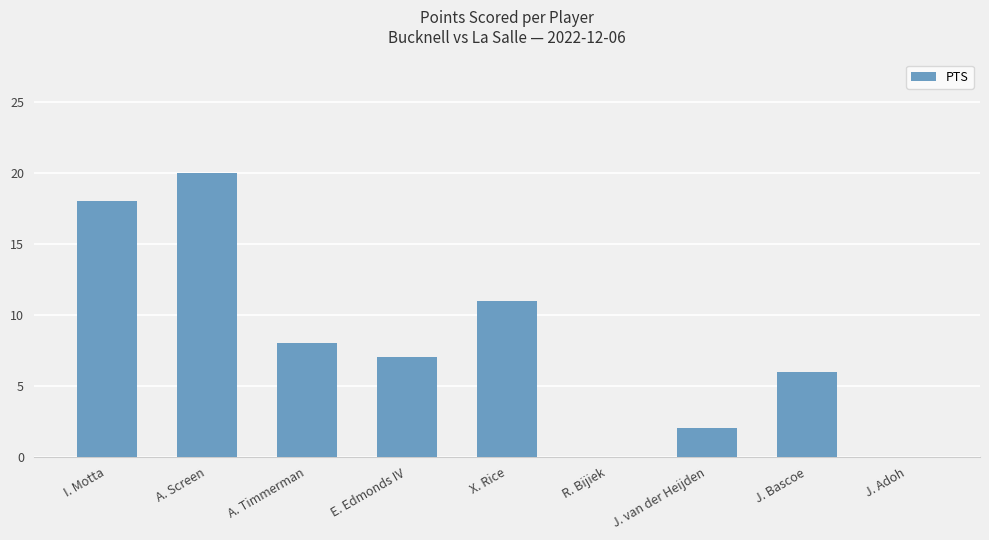

Count the number of categories in the chart.

9